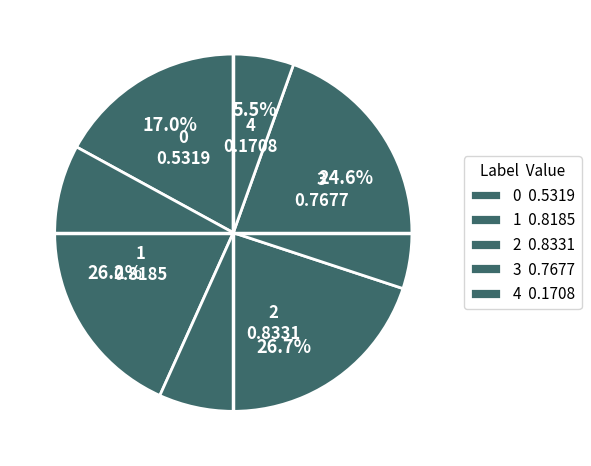

To the nearest percent, what is the average slice percentage?

20%